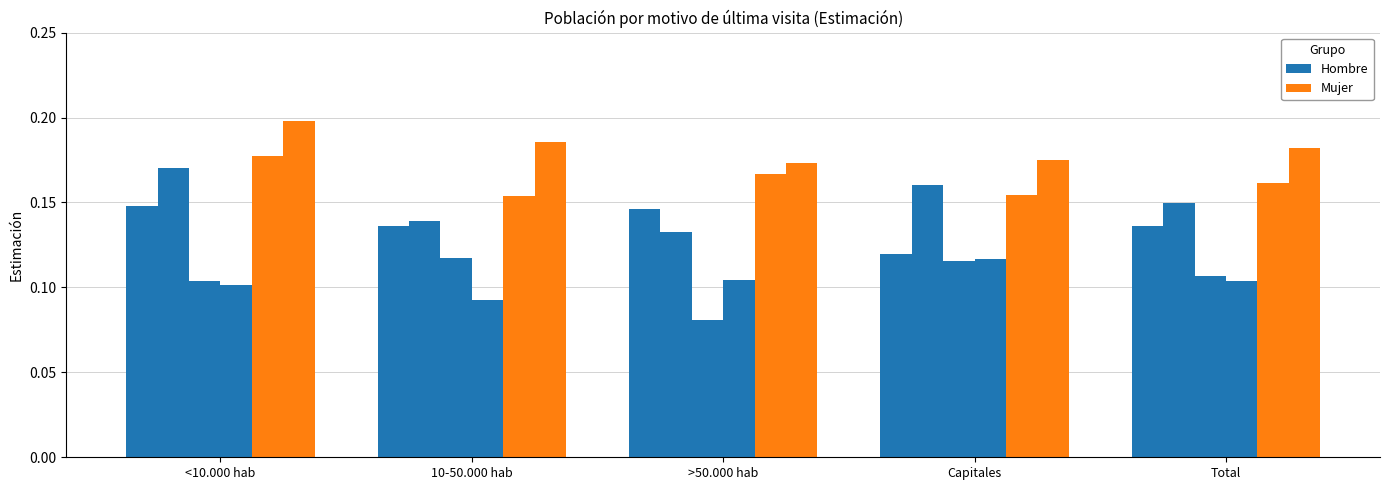

What is the difference between the highest and lowest values at 10-50.000 hab?

0.1